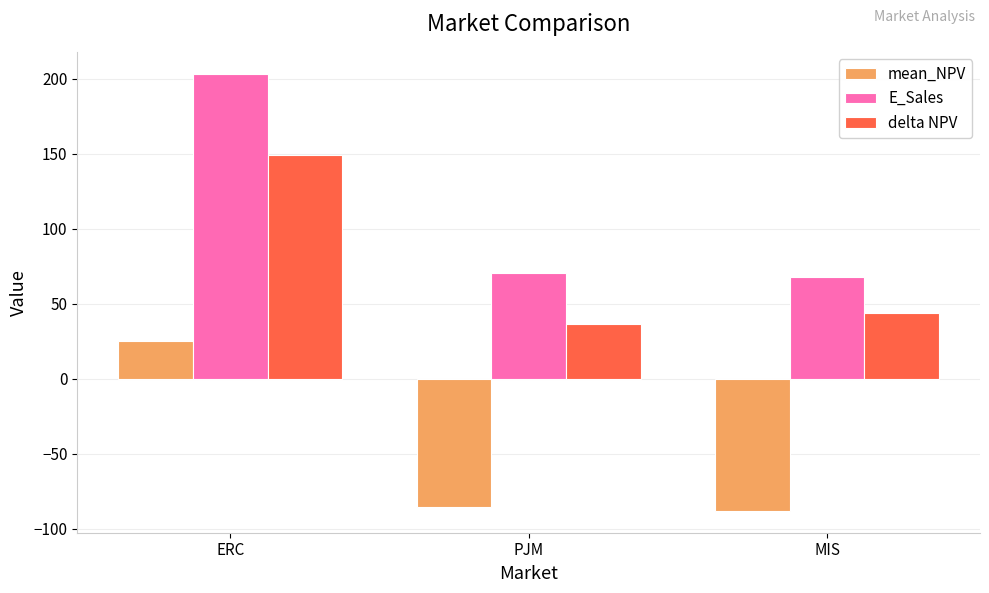

At which label is delta NPV closest to 92?

MIS